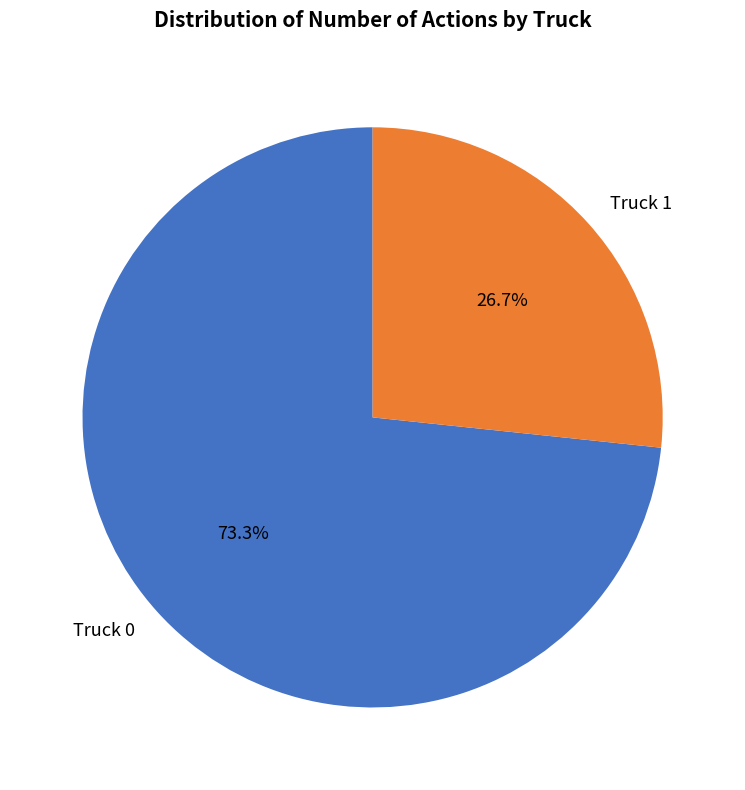

Does Truck 0 account for over 50% of the chart?

Yes